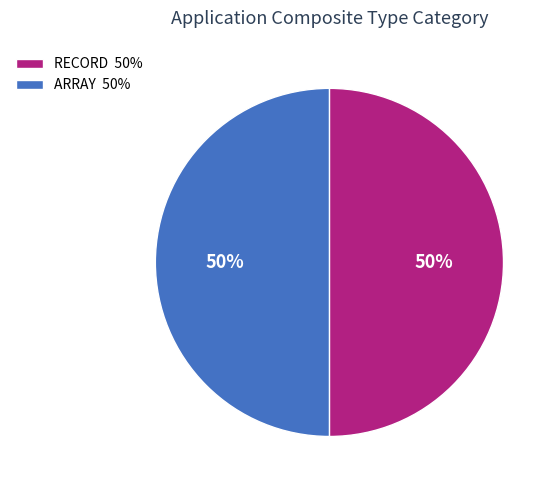

Is the sum of ARRAY 50% and RECORD 50% greater than half?

Yes